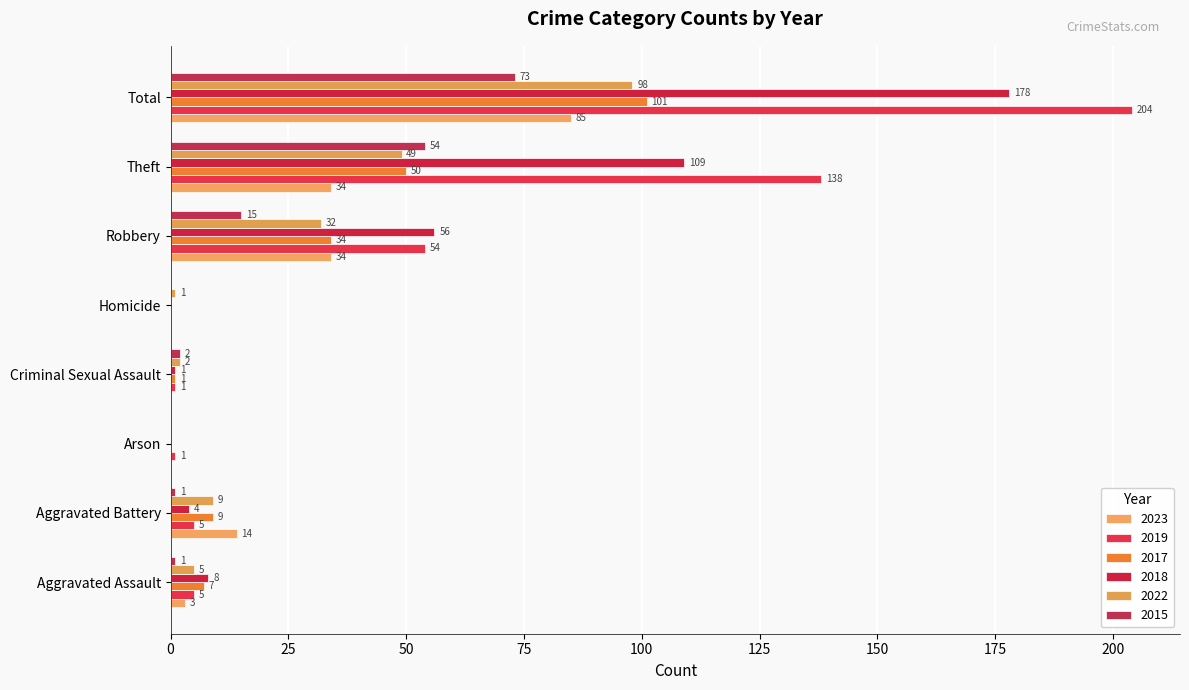

What is the highest value of the 2022 series?

98